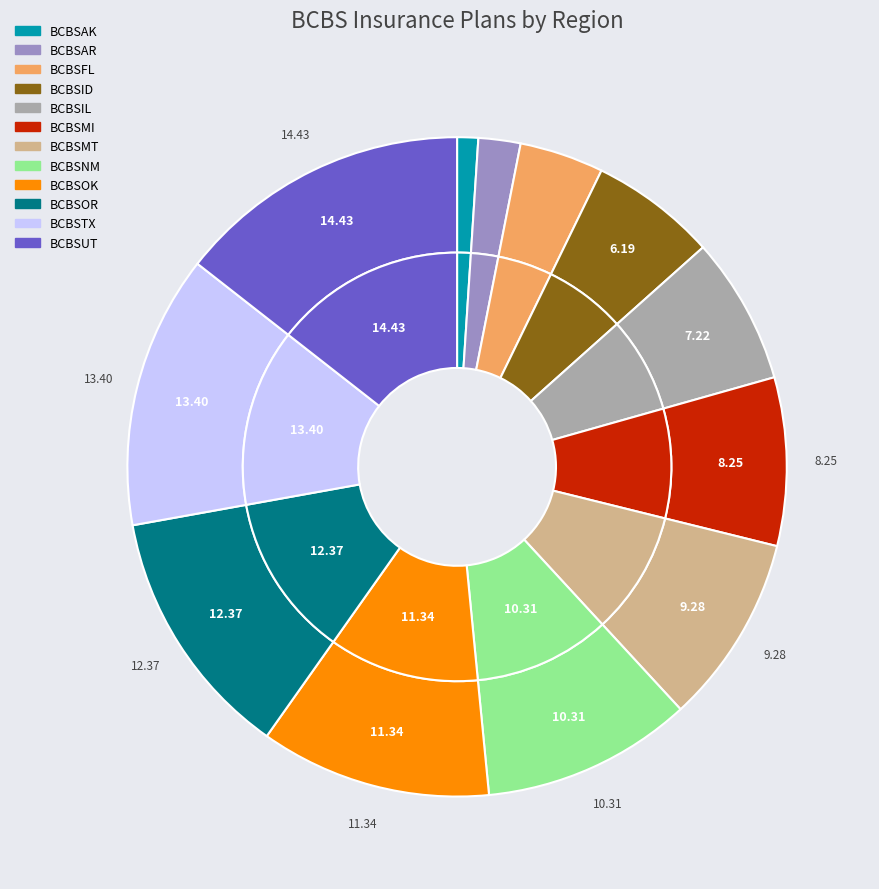

To the nearest percent, what percentage of the pie is BCBSIL?

7%